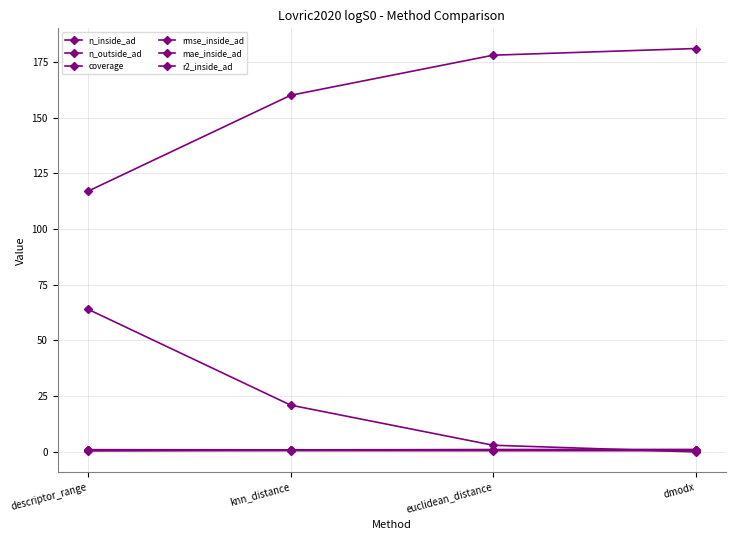

How many lines are shown in the chart?

6